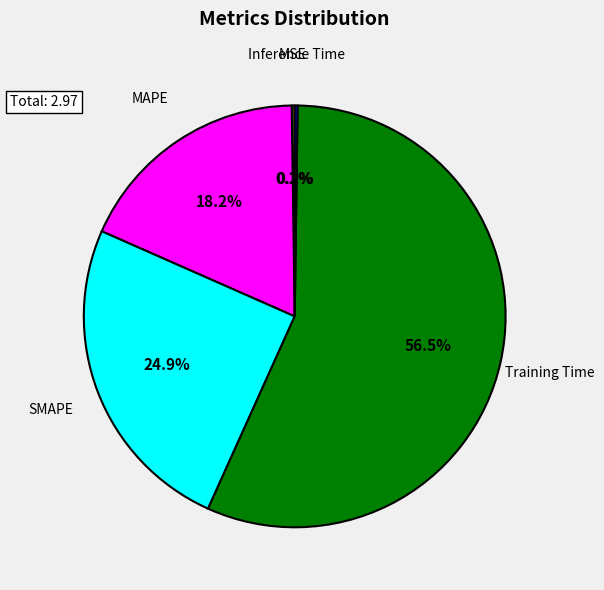

Which category has the biggest portion of the pie?

Training Time